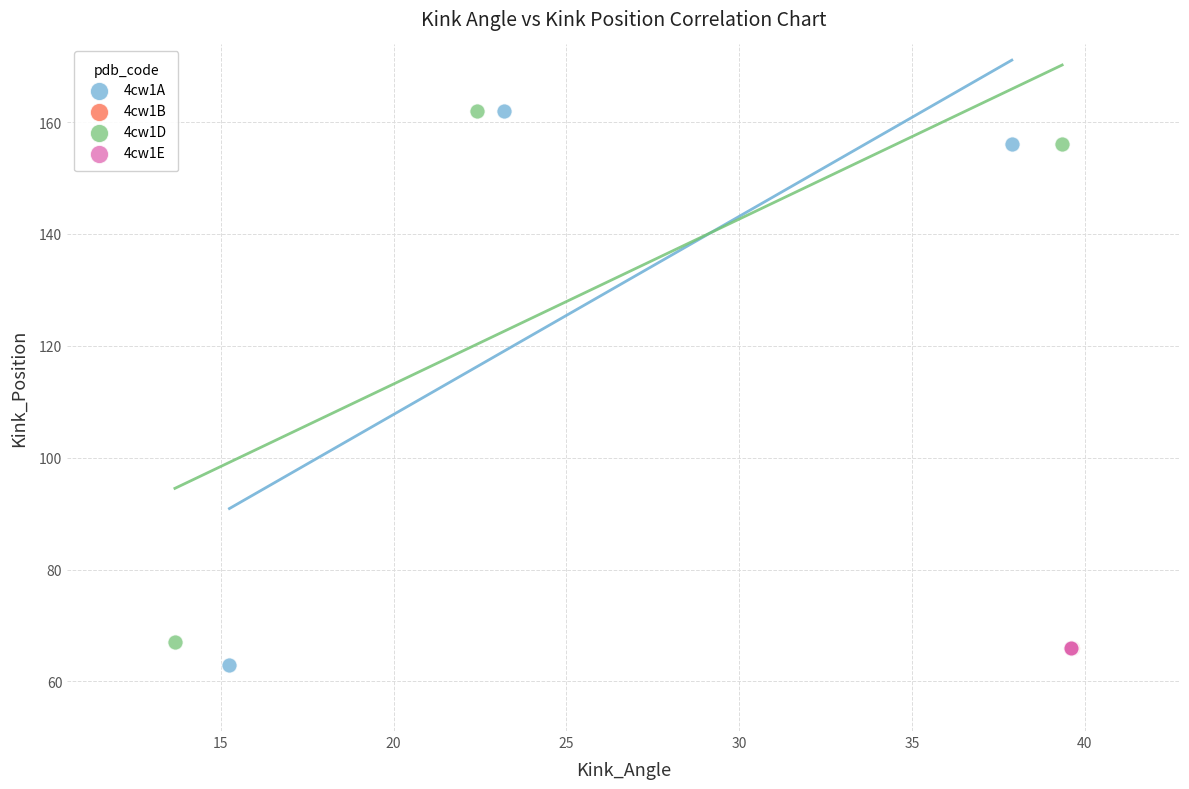

Which series contains the lowest Y value?

4cw1A